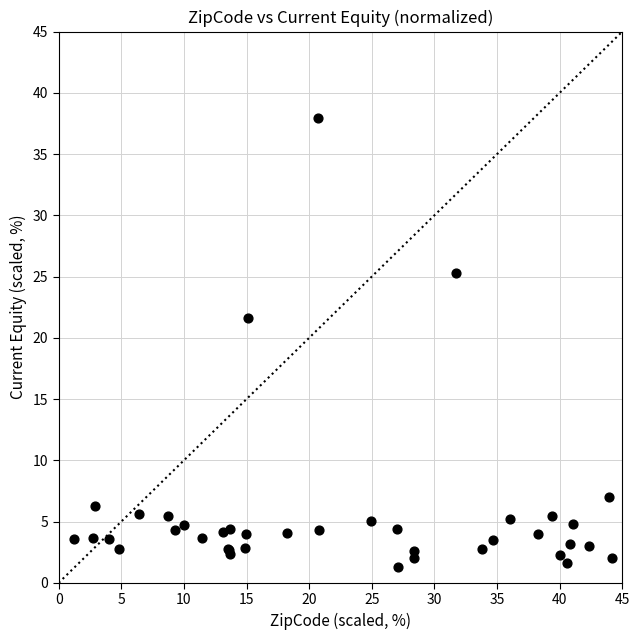

What Y value in the scatter plot is closest to 19?

21.6